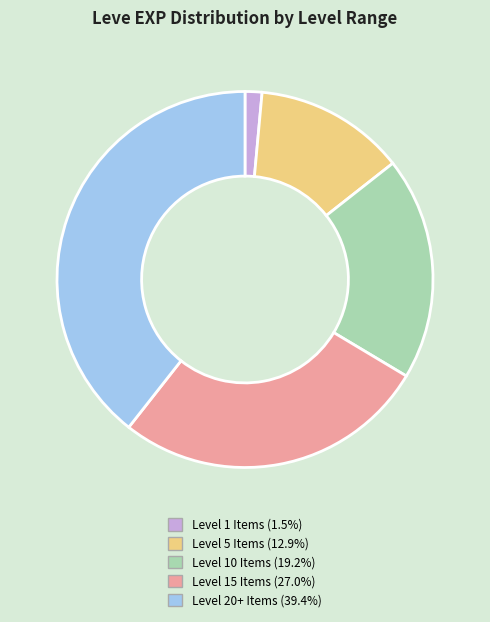

Does any single category account for the majority?

No